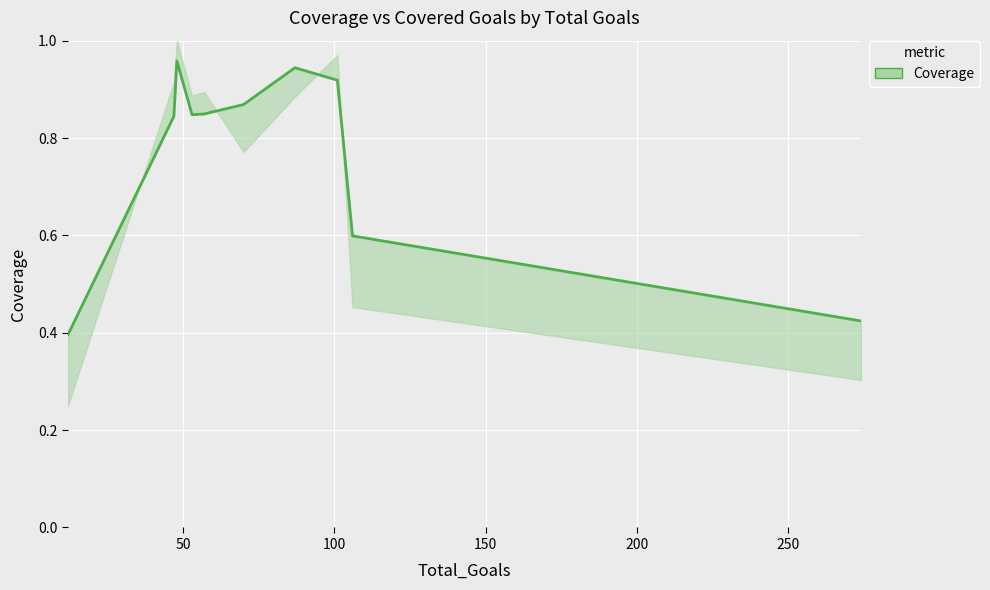

Reading right to left, list all the values displayed in this chart.

0.4	0.6	0.9	0.9	0.9	0.8	0.8	1.0	0.8	0.4